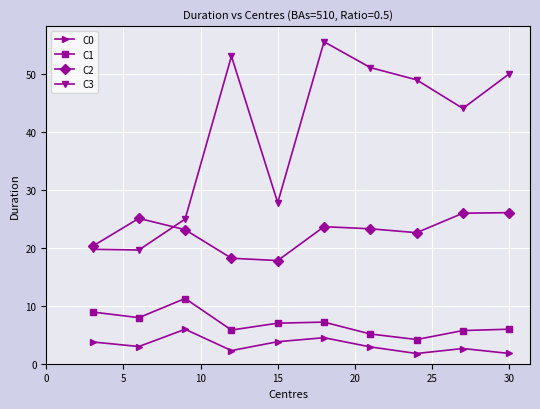

What is the value of the C2 point at the 7th from the left?

23.3